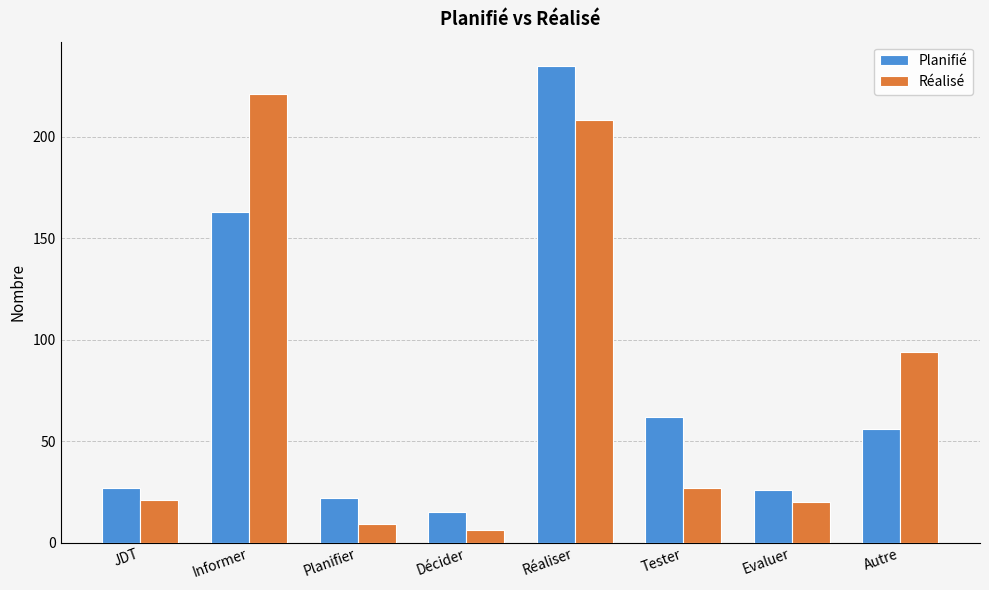

Where does the Planifié series first go above 56?

Informer